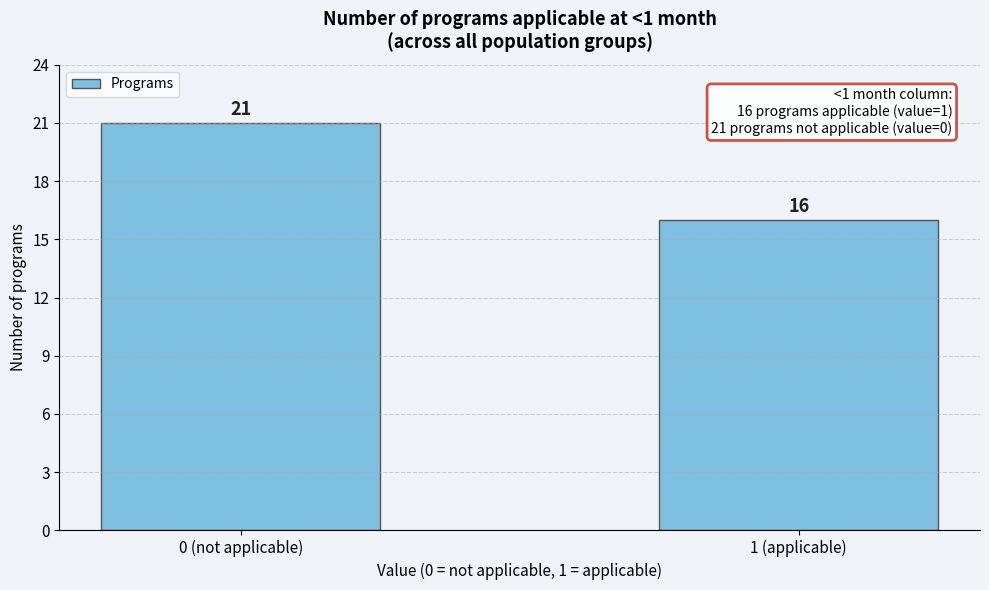

Reading left to right, extract all data points from this chart.

0 (not applicable)=21	1 (applicable)=16